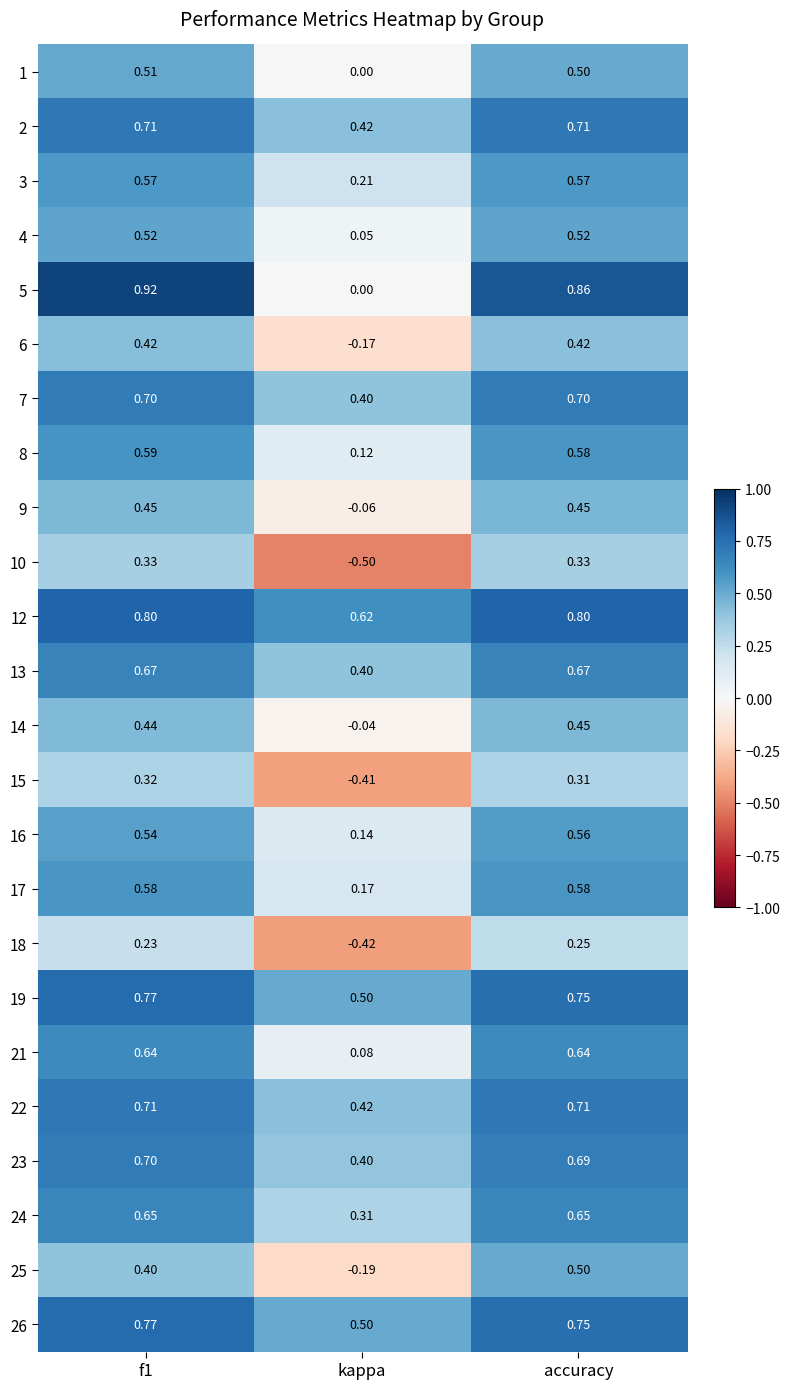

Where is 1 nearest to the value 0?

kappa